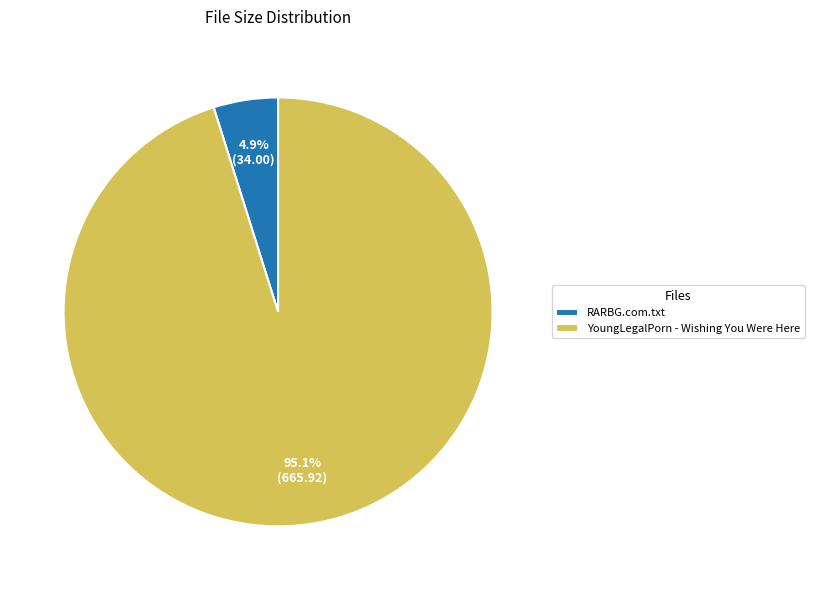

Between RARBG.com.txt and YoungLegalPorn - Wishing You Were Here, which is larger?

YoungLegalPorn - Wishing You Were Here